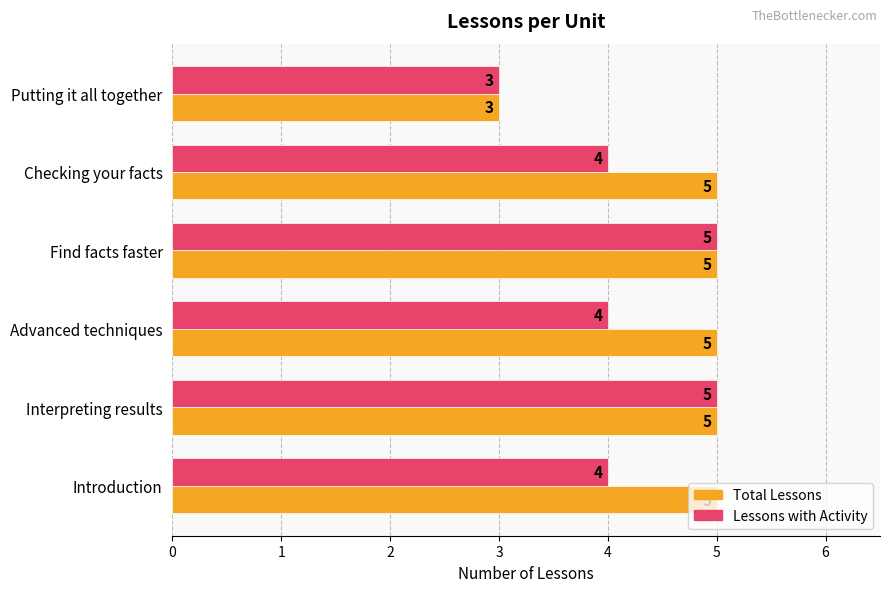

Is the value of Lessons with Activity at Checking your facts greater than the value of Total Lessons at Putting it all together?

Yes